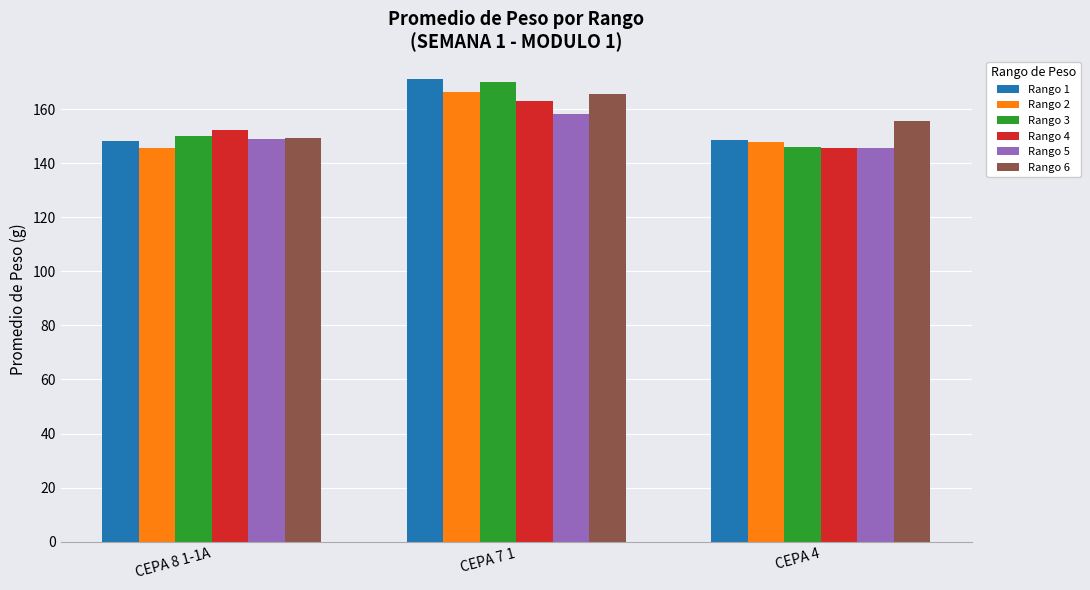

What is the average value of the Rango 6 series?

156.9